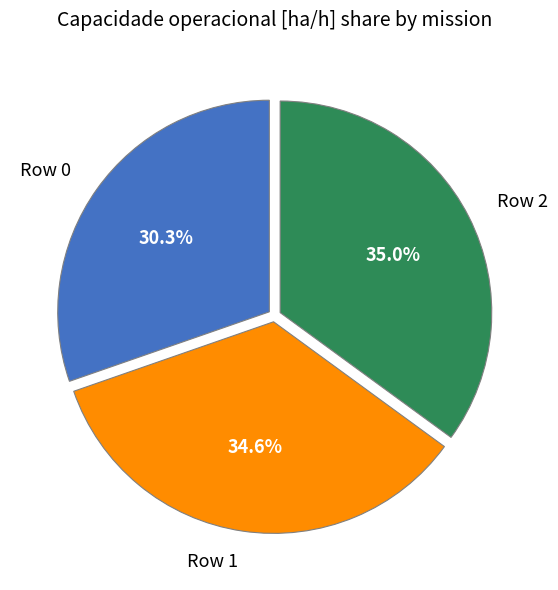

How many slices are in this pie chart?

3